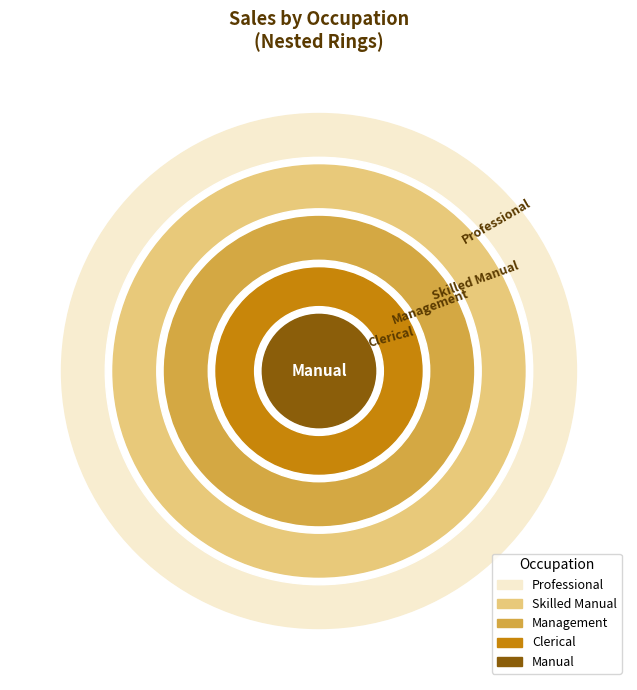

Which slice is the smallest?

Manual